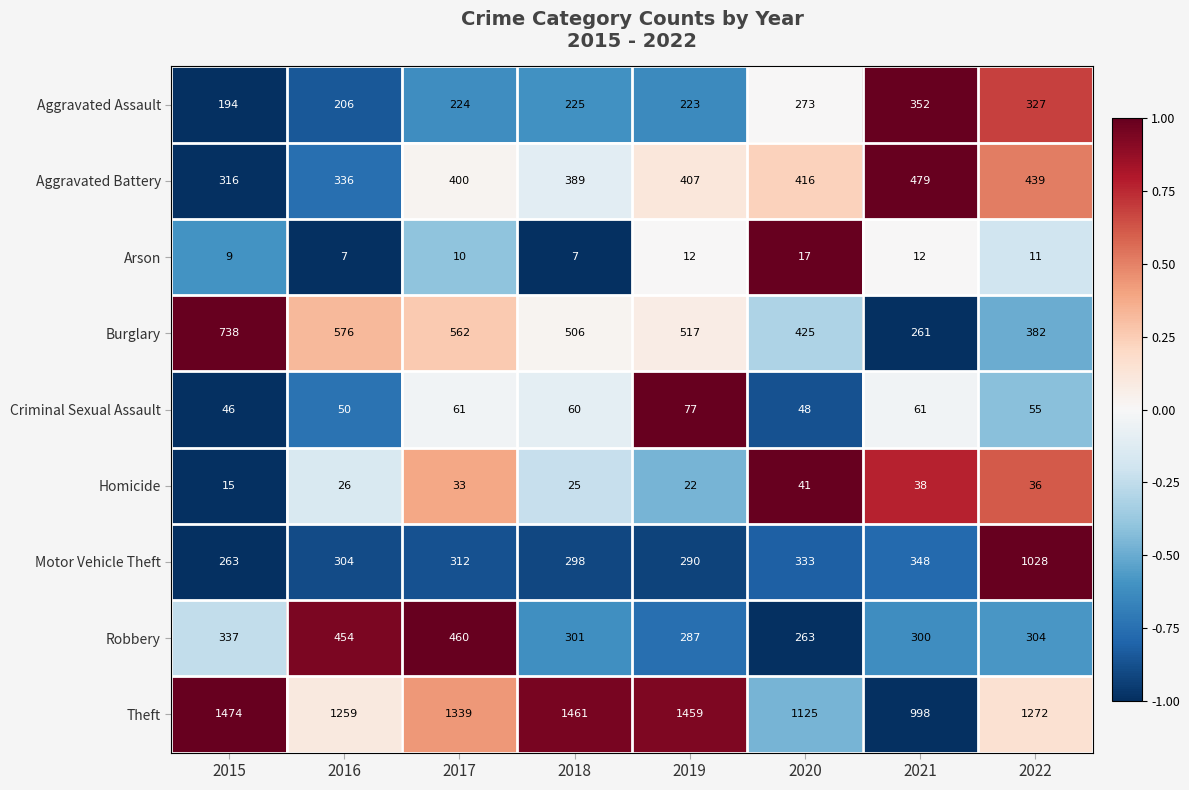

What is the difference between the highest and lowest values at 2017?

1329